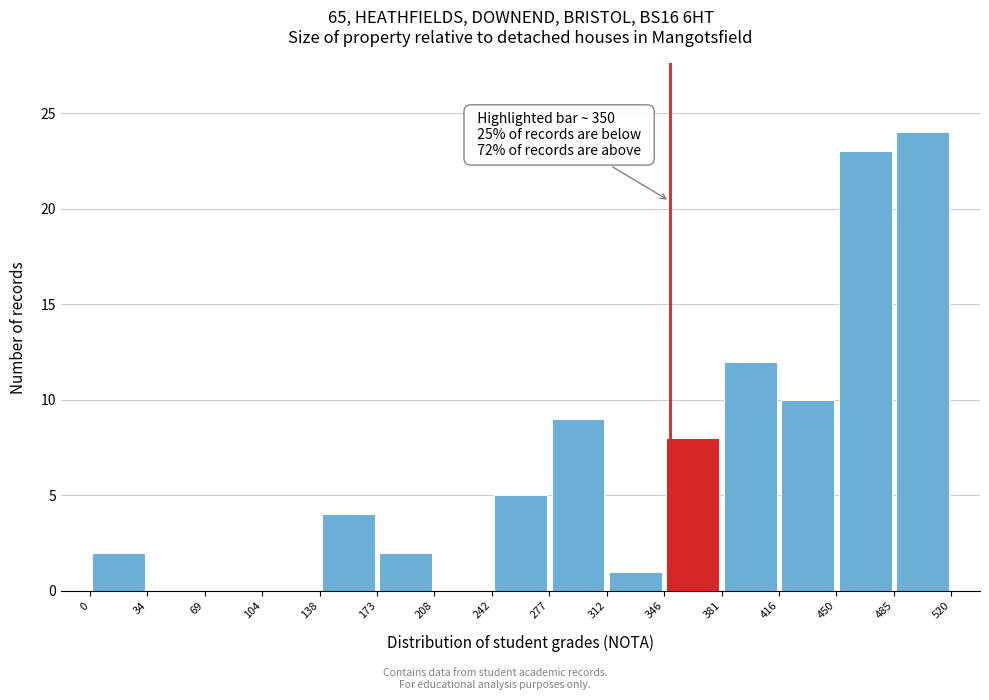

Over which range of the x-axis is the bar tallest?

485 to 520